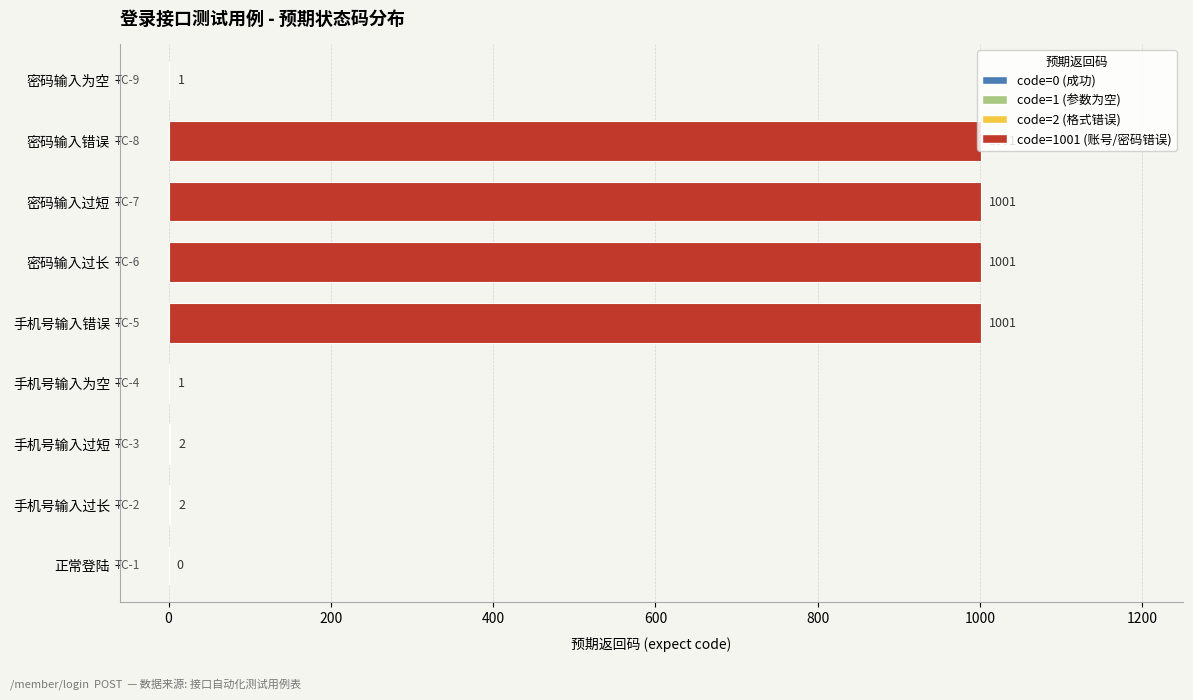

Between 手机号输入为空 and 手机号输入过长, which is larger?

手机号输入过长